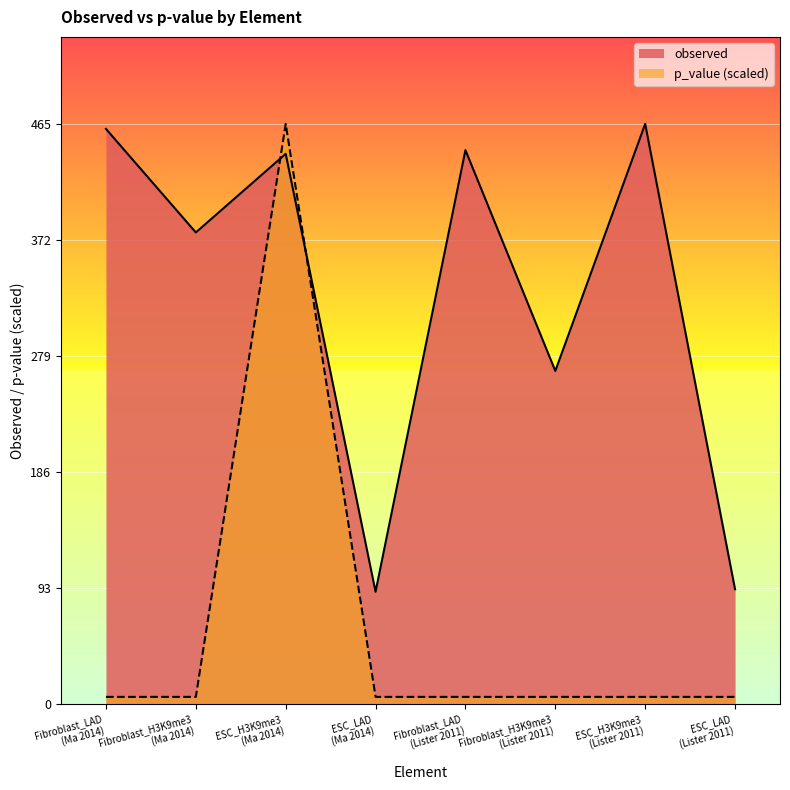

Count the number of categories in the chart.

8